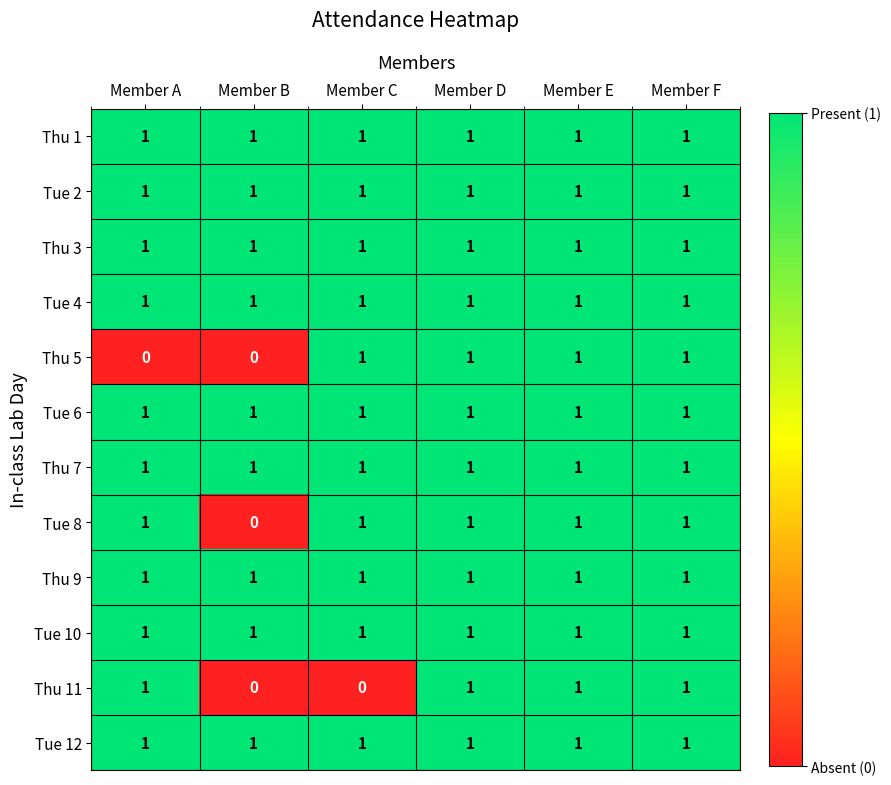

What is the total value across all series at Member A?

11